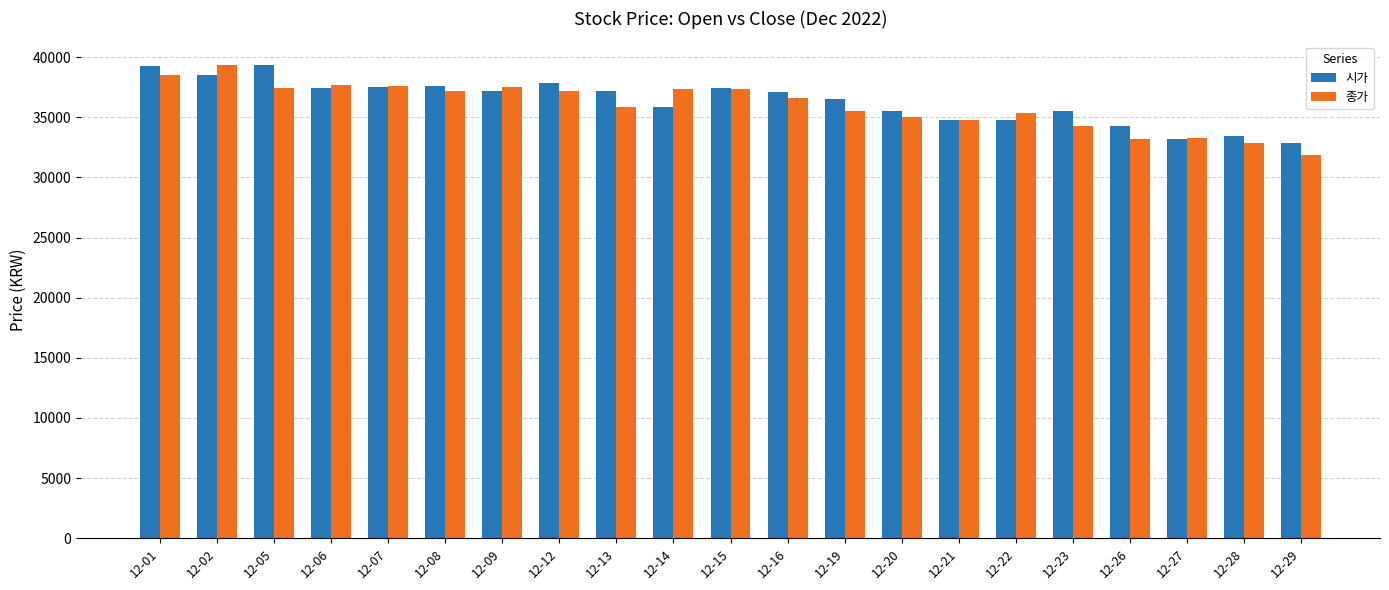

How many bars are there in each group?

2